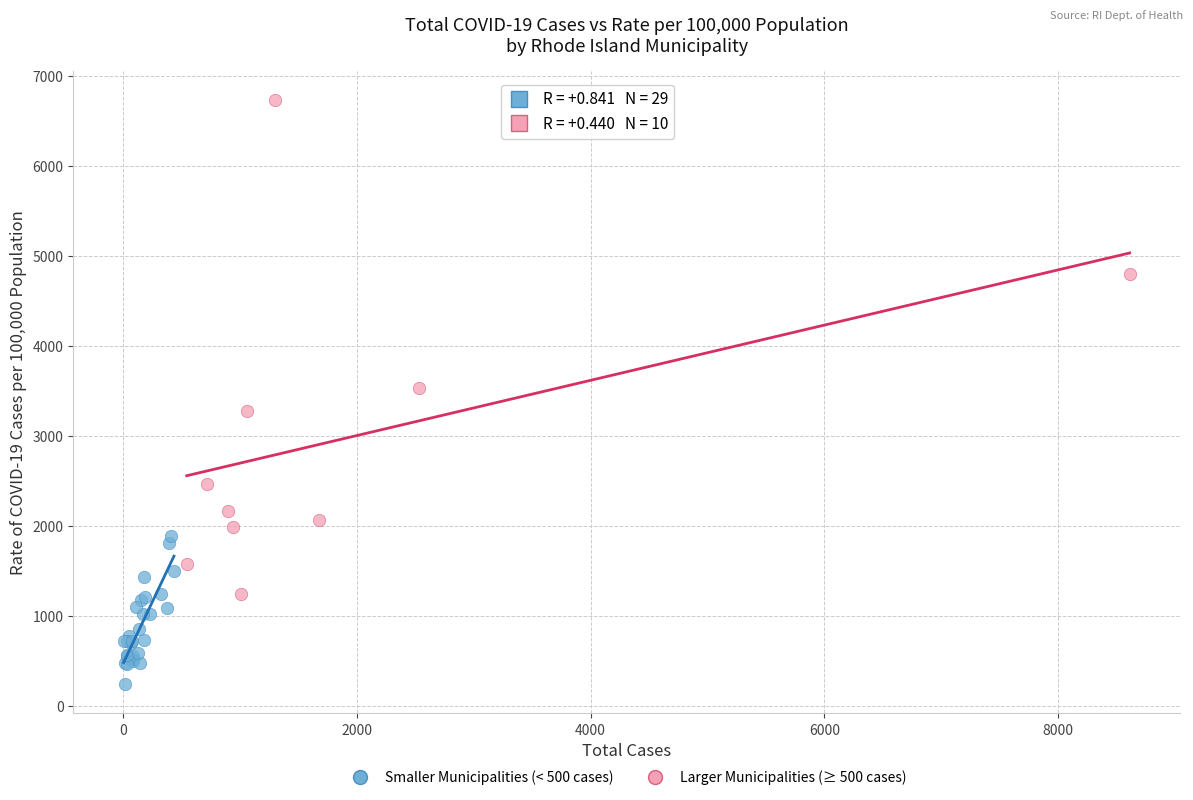

Which series contains the lowest Y value?

Smaller Municipalities (< 500 cases)